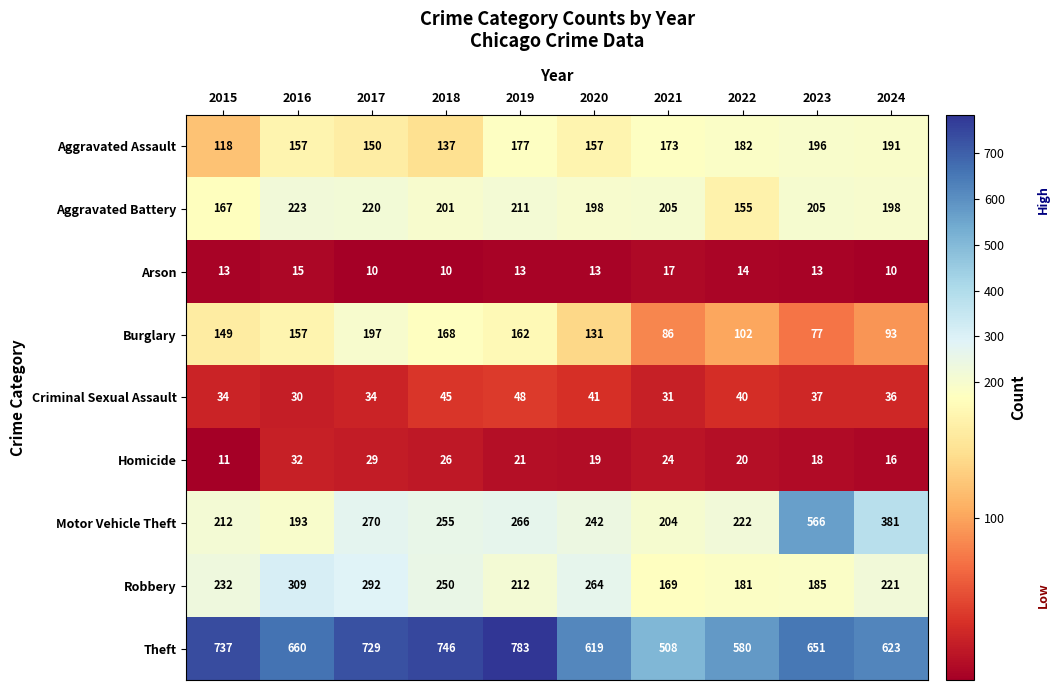

How many data points in Motor Vehicle Theft are less than 255?

5